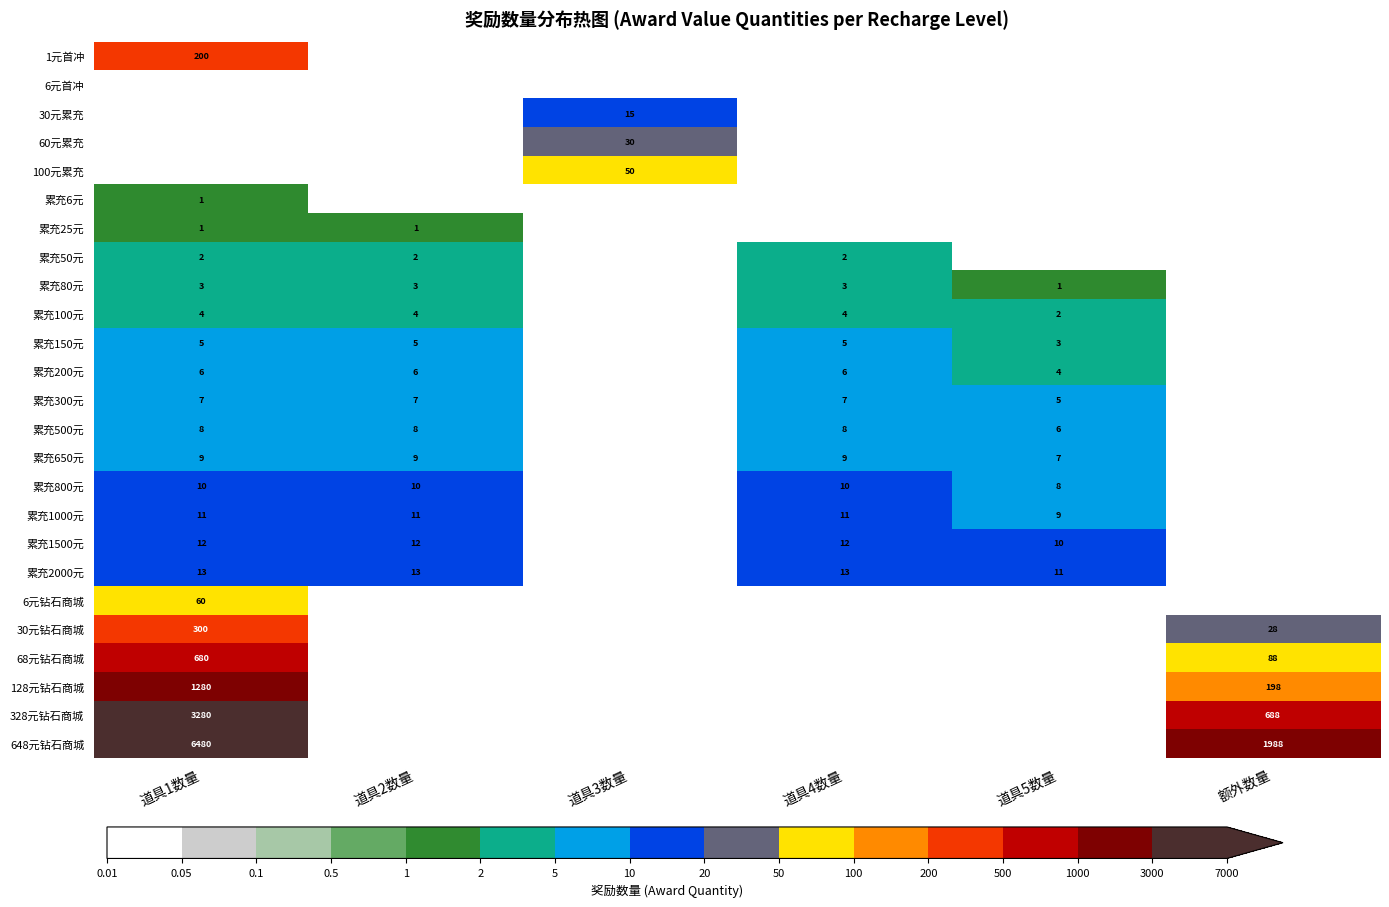

True or false: 累充80元 has a value of 3 at 道具1数量.

True